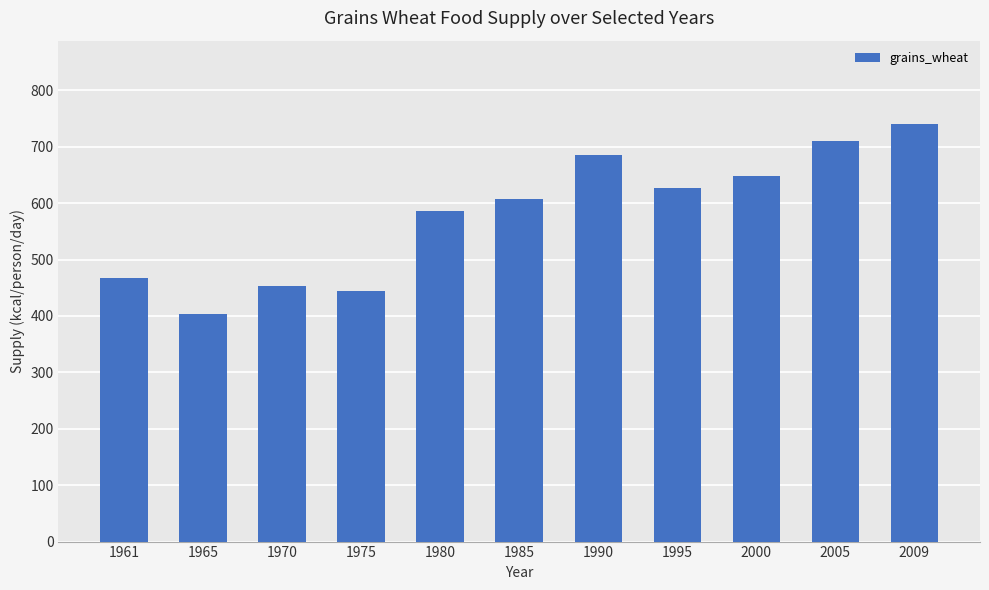

List the labels in order of value, smallest first.

1965, 1975, 1970, 1961, 1980, 1985, 1995, 2000, 1990, 2005, 2009